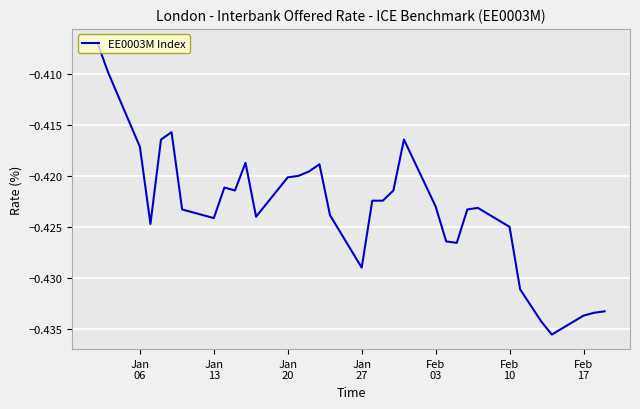

What is the label of the 1st point from the left?

Jan
06